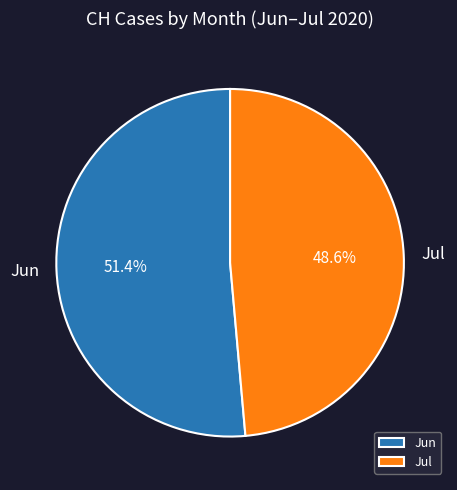

Which category has the biggest portion of the pie?

Jun